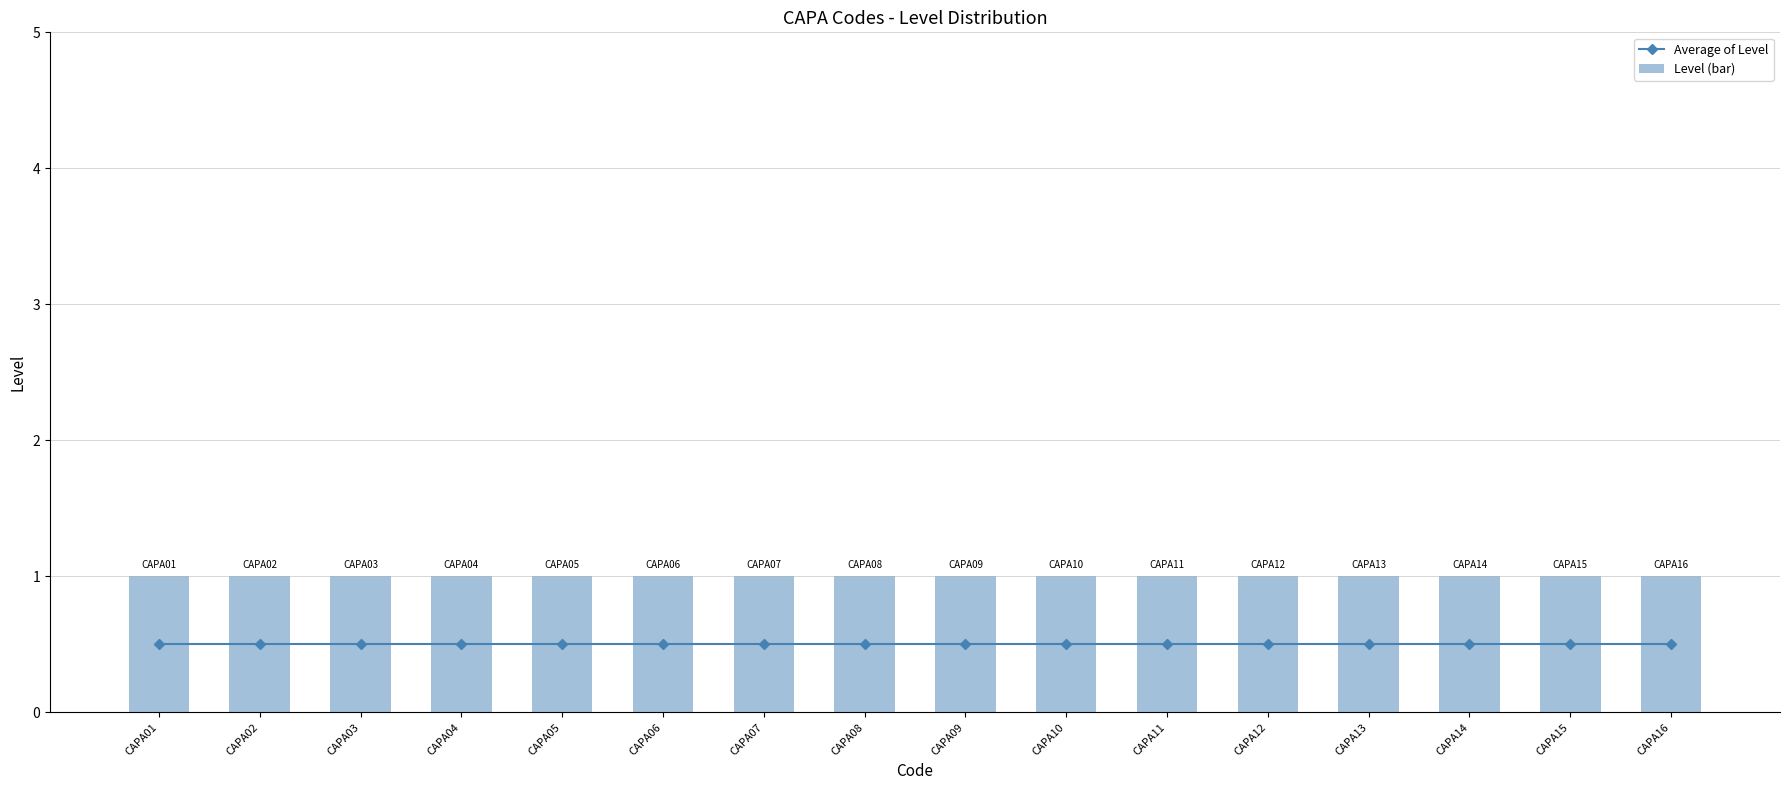

List the series in order of their peak value, highest first.

Level (bar), Average of Level